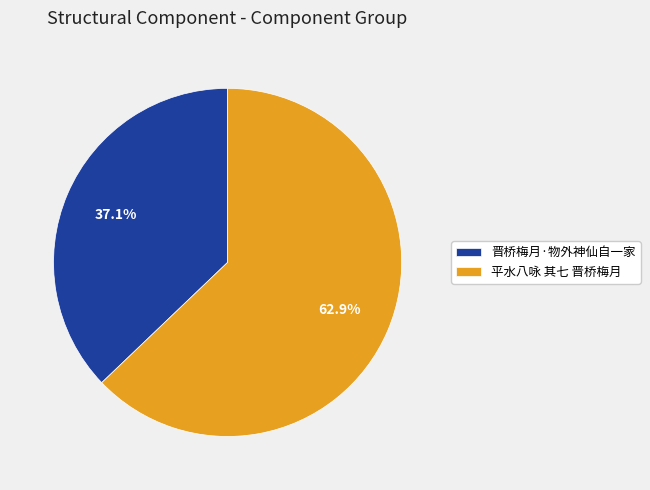

How much of the chart is everything except 平水八咏 其七 晋桥梅月?

37.1%